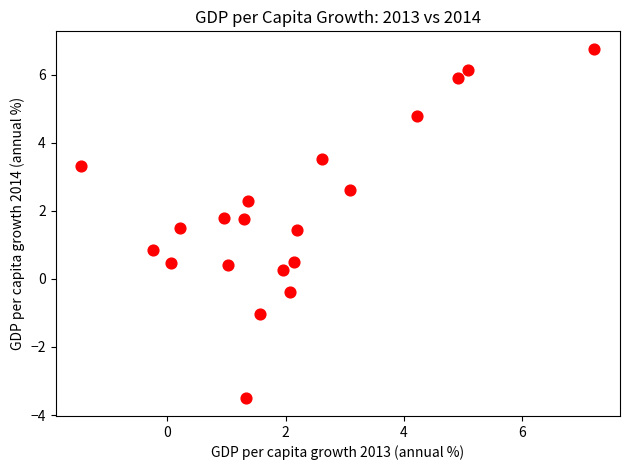

What Y value in the scatter plot is closest to 1?

0.8